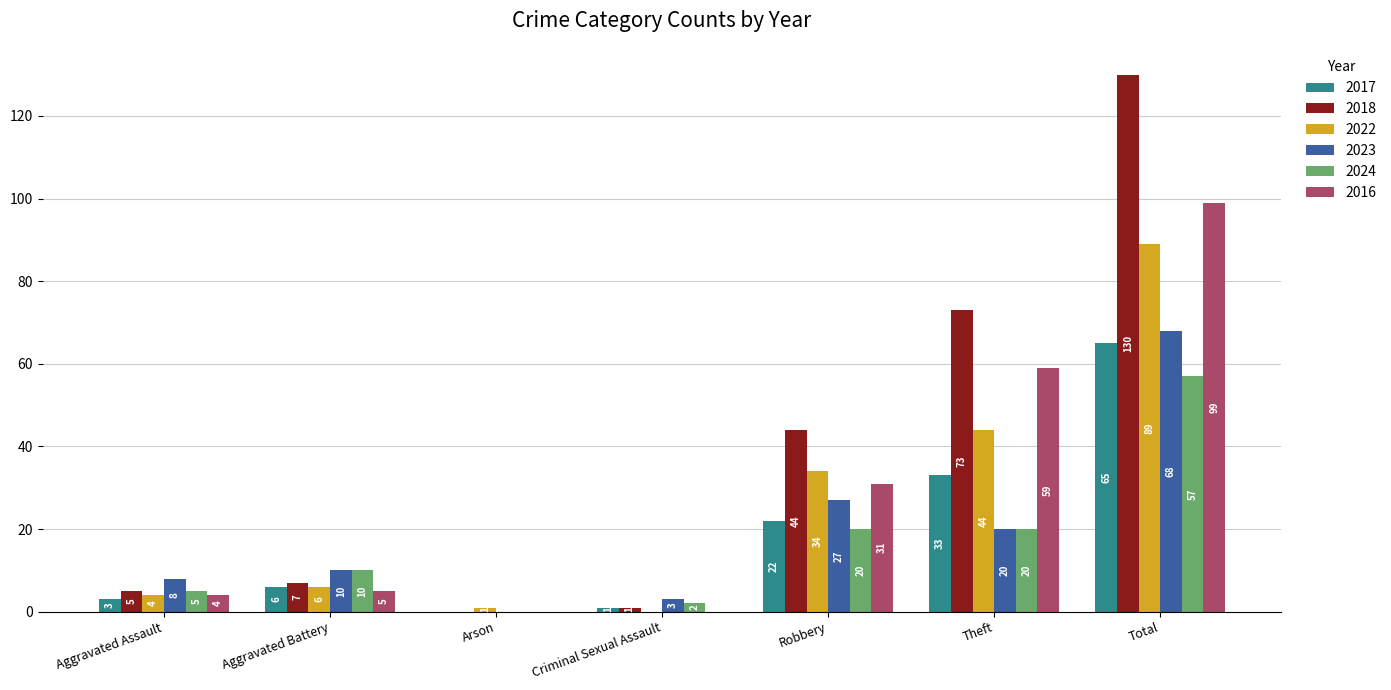

Count the number of data series in this chart.

6